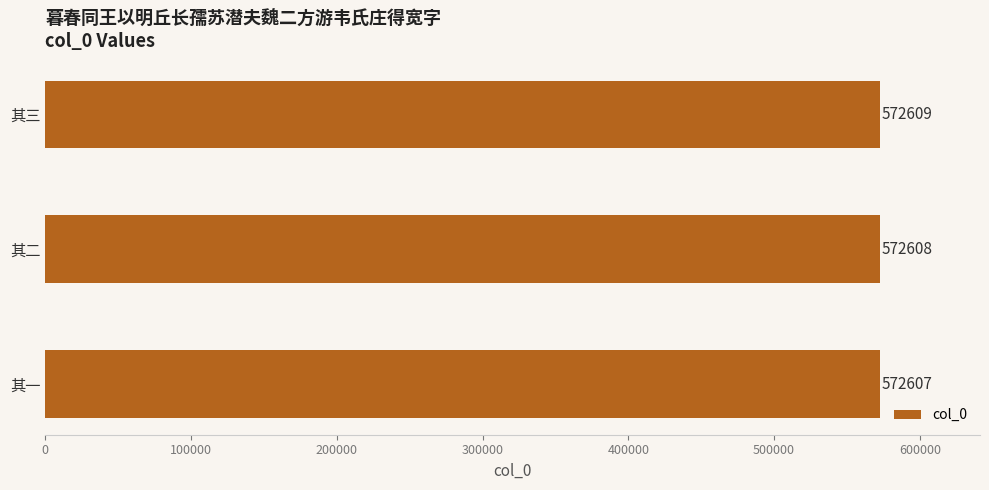

How many values are between 572607 and 572609?

3